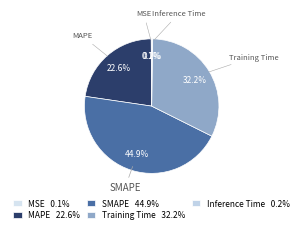

What is the total percentage of MAPE and MSE?

22.7%